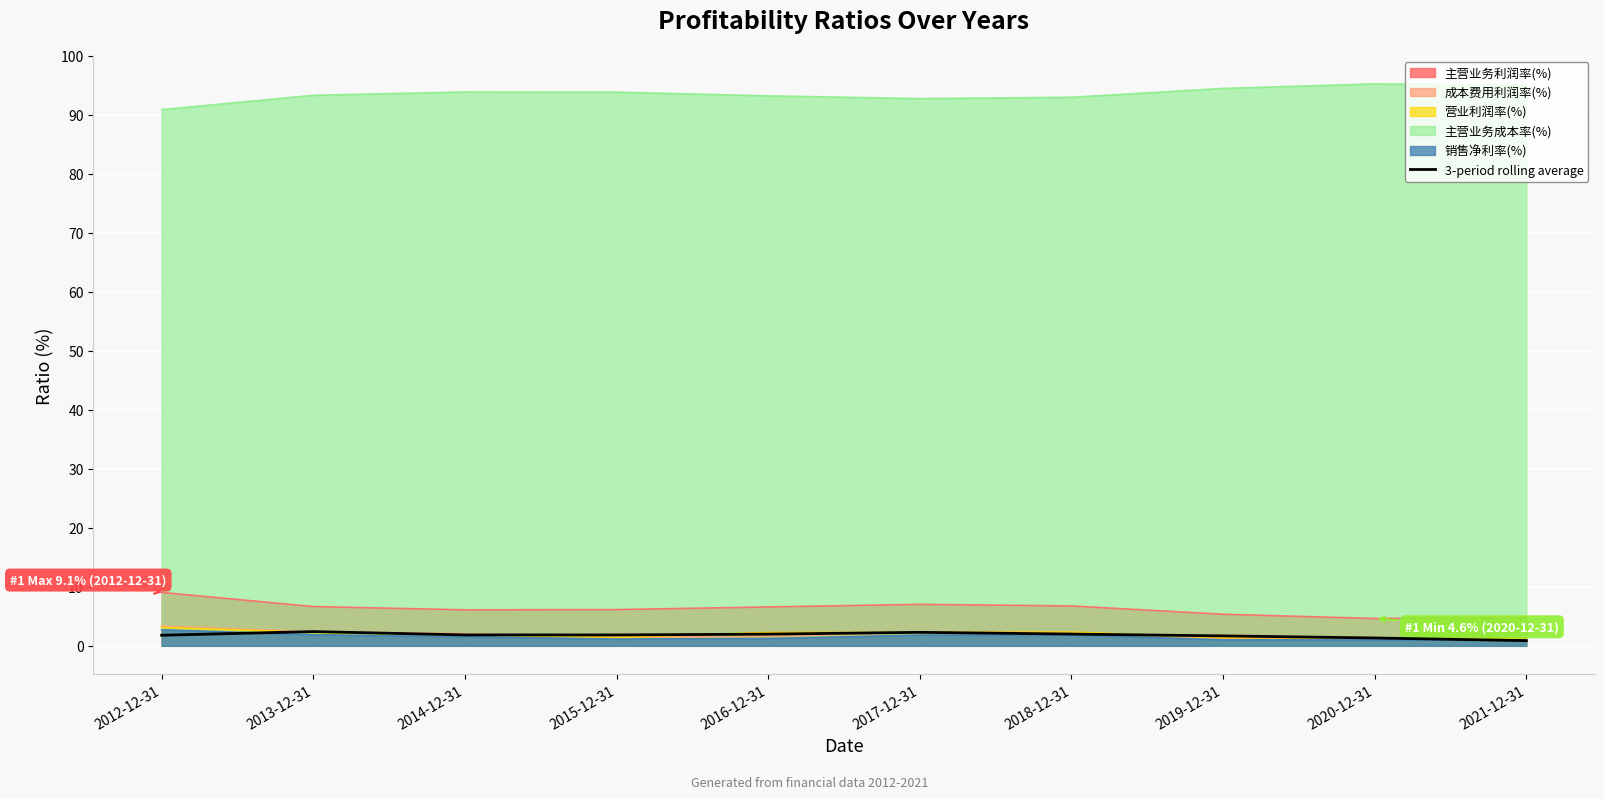

True or false: the data shows 1.8 at 2015-12-31.

True